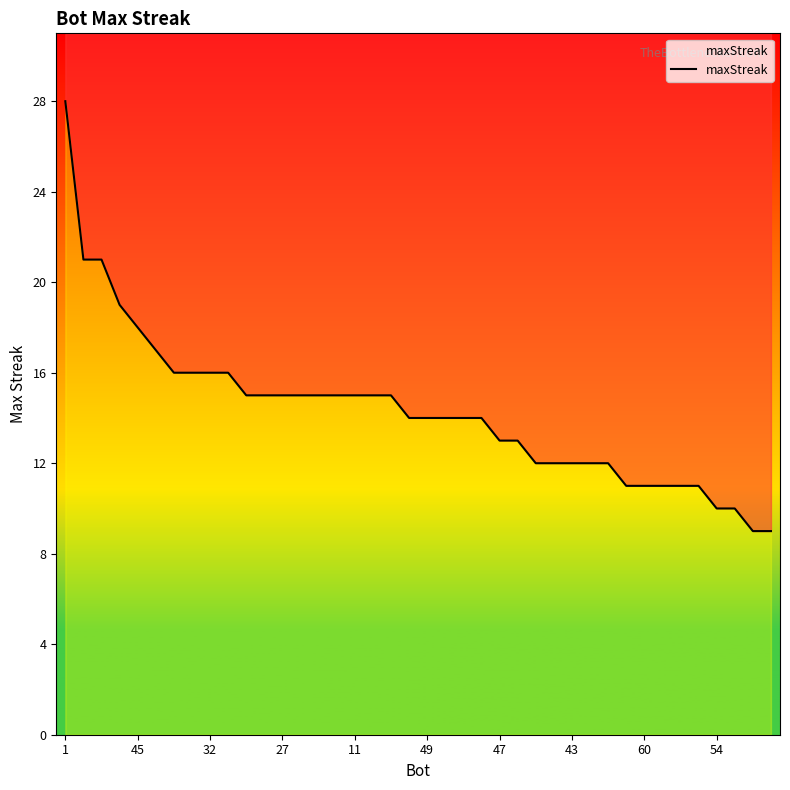

What is the greatest value displayed?

28